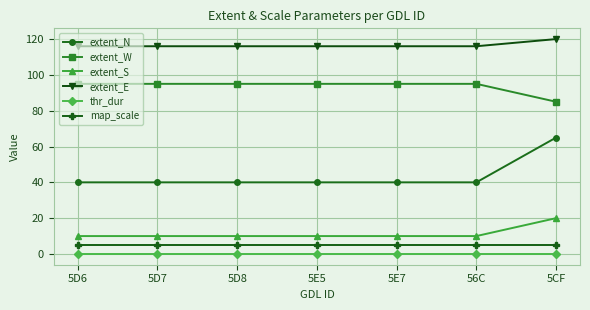

The extent_E series shows 120 at 5CF. True or false?

True